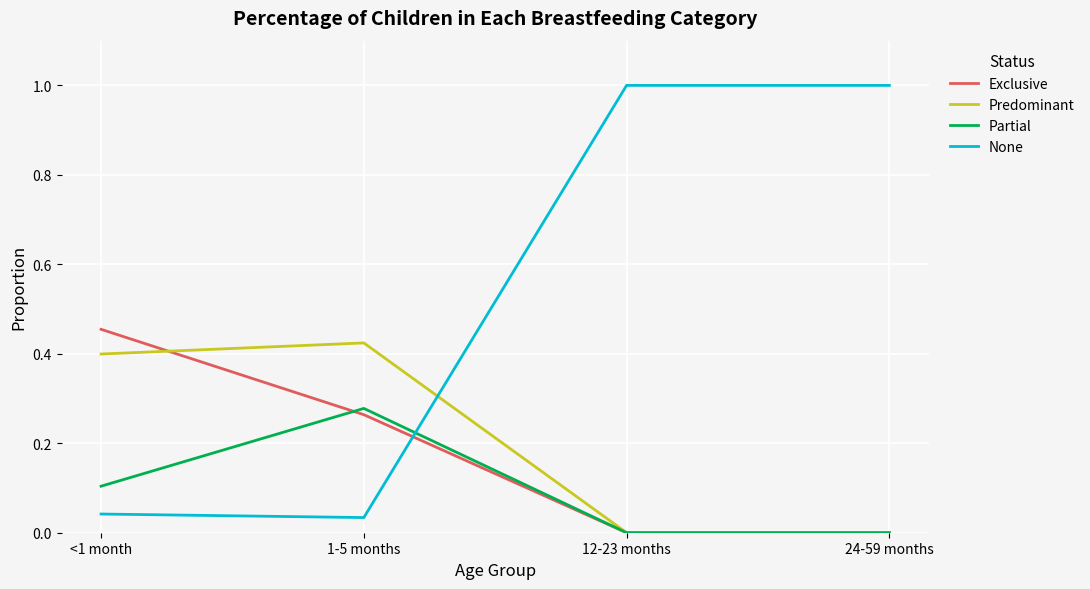

At which label does Partial reach its peak?

1-5 months